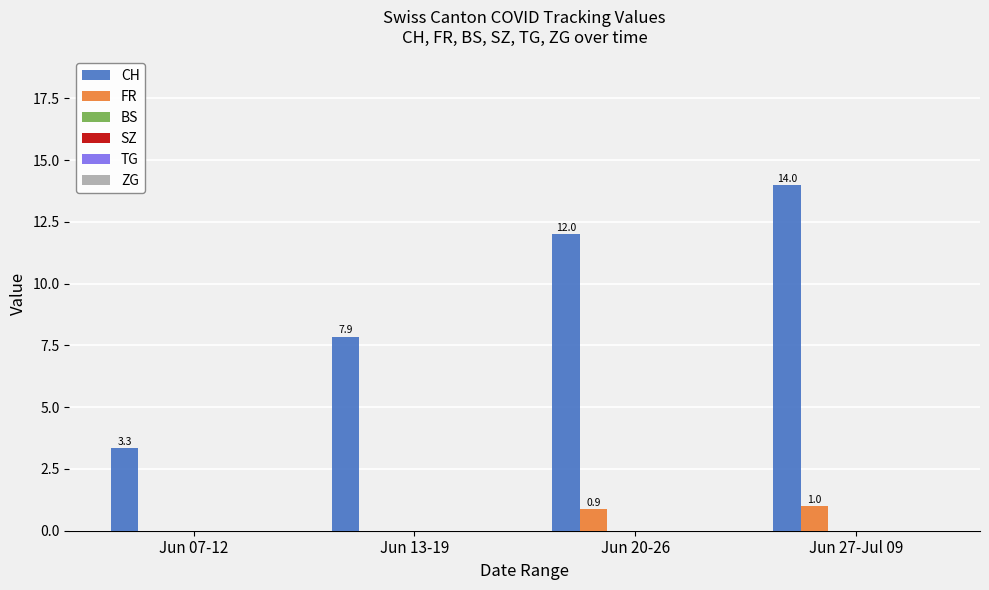

Which series has the largest range (max minus min)?

CH